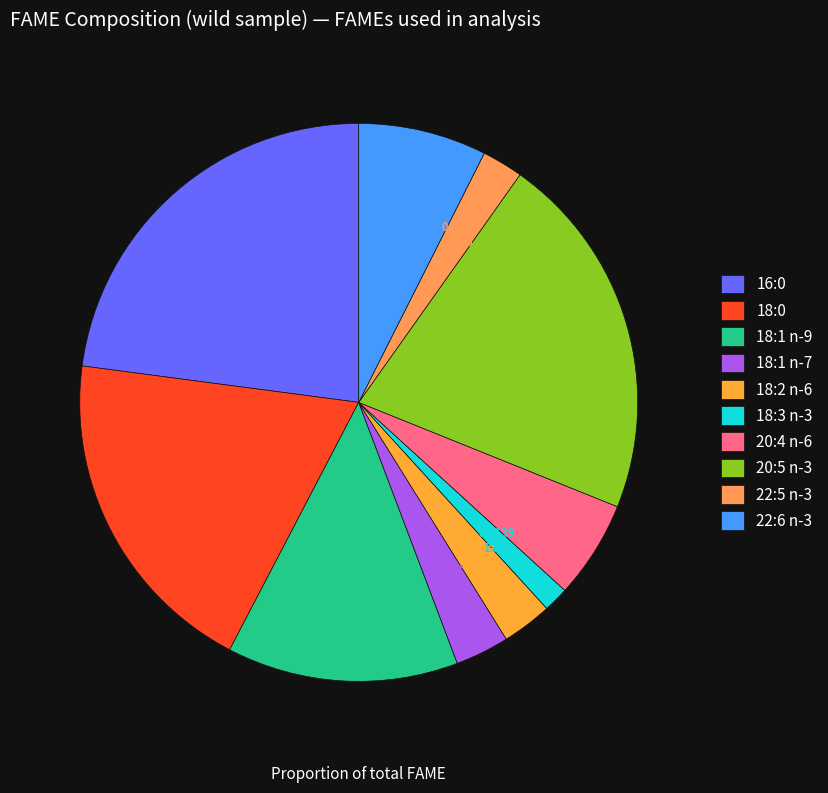

How much of the chart is everything except 20:5 n-3?

78.7%